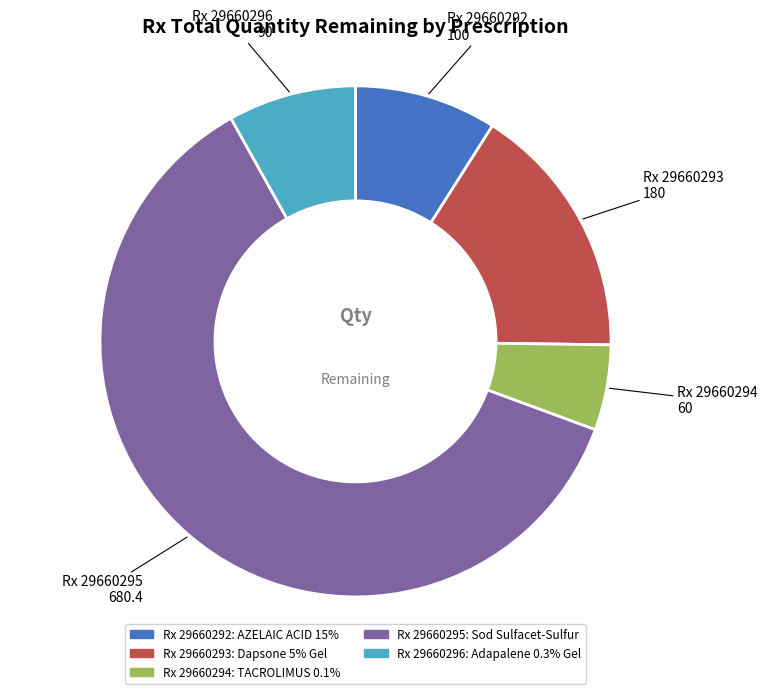

Is there any slice that represents more than half of the pie?

Yes